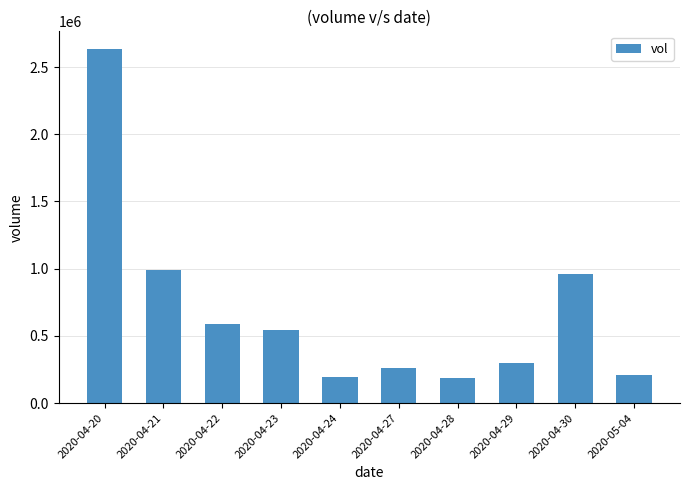

What is the label of the 4th bar from the left?

2020-04-23